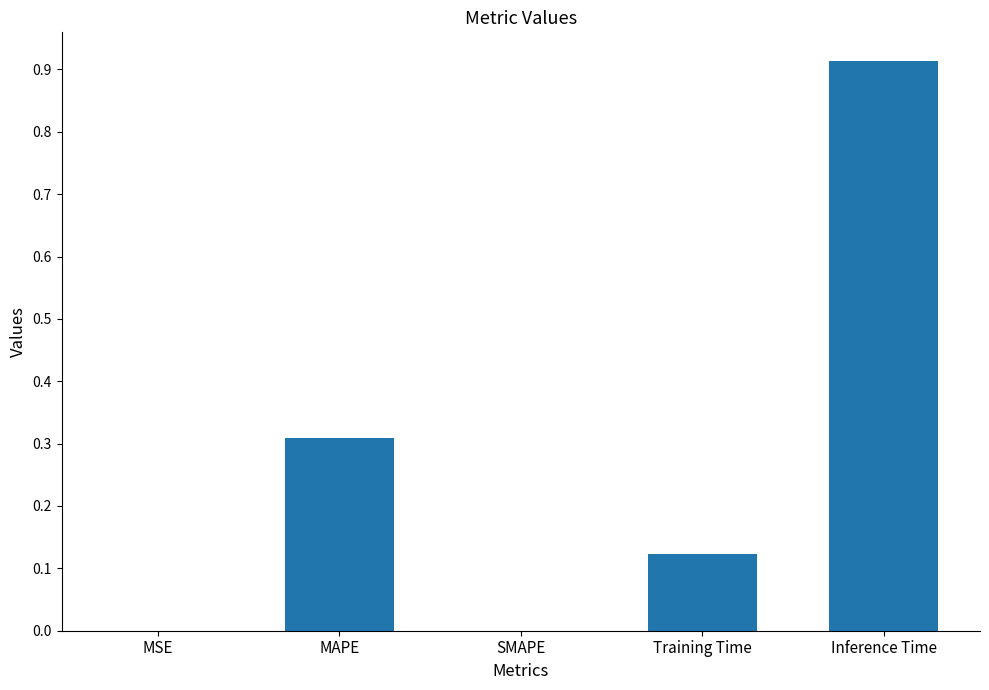

What is the sum of all values?

1.3